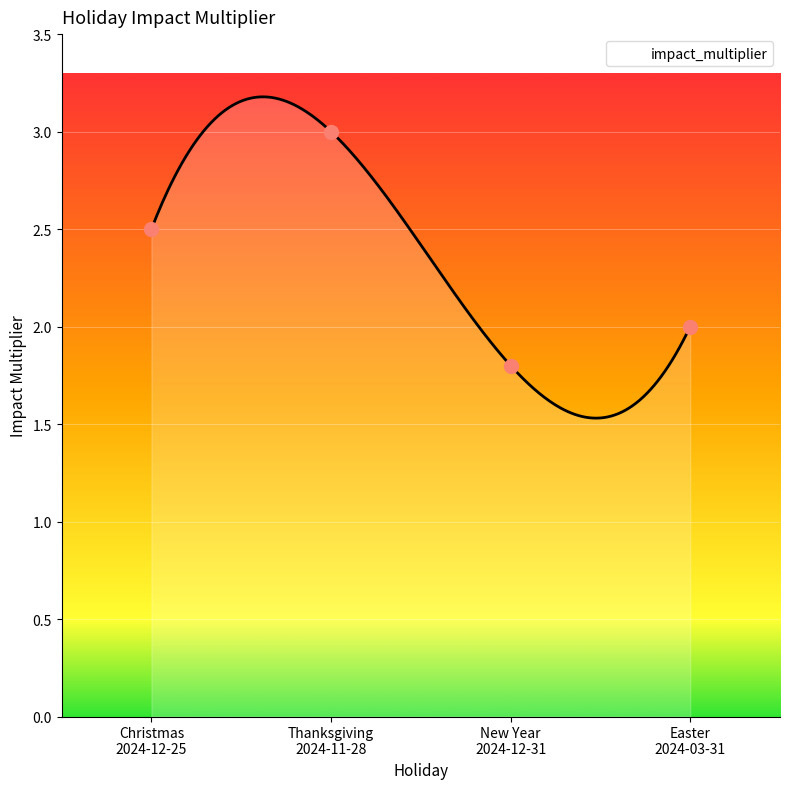

List the labels in order of value, largest first.

Thanksgiving
2024-11-28, Christmas
2024-12-25, Easter
2024-03-31, New Year
2024-12-31